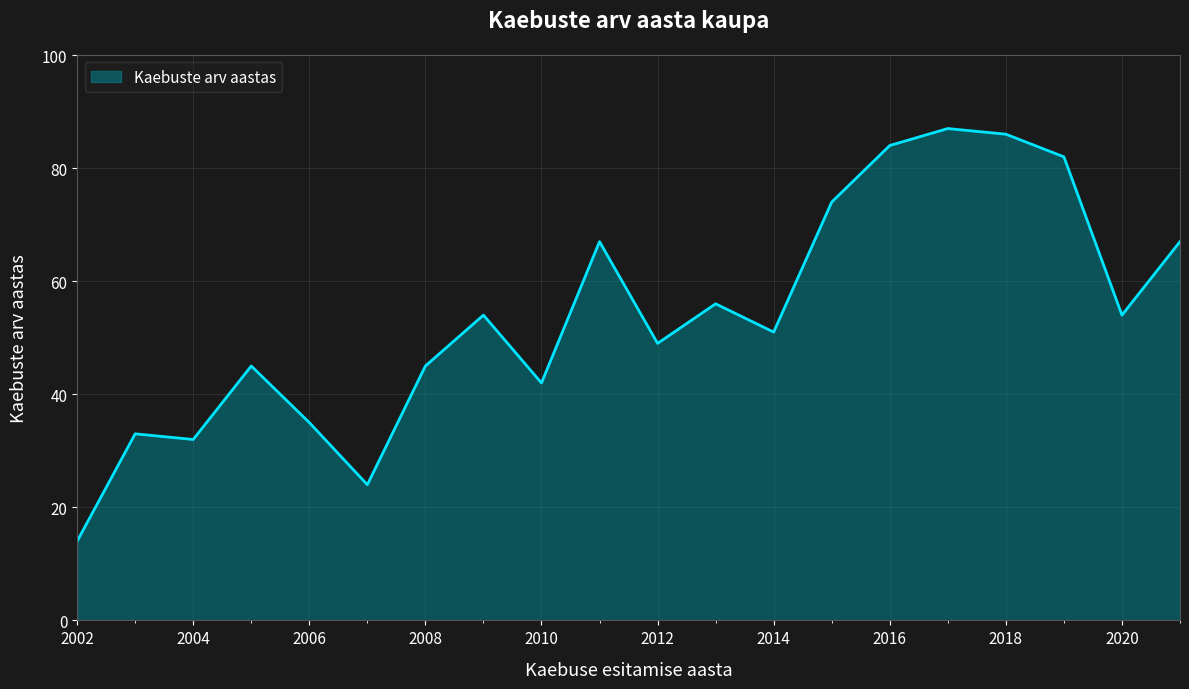

What is the maximum value shown in the chart?

87